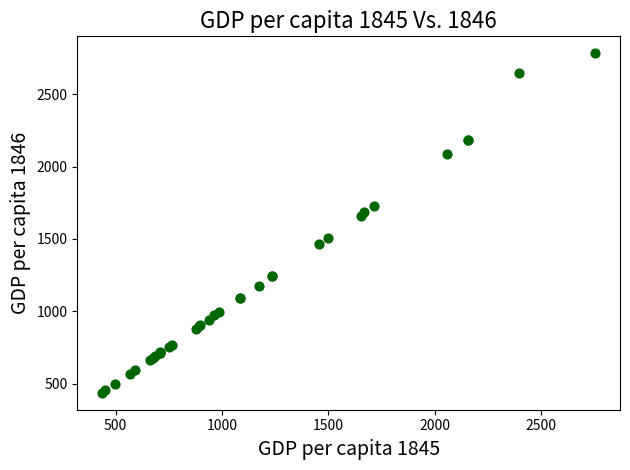

What Y value in the scatter plot is closest to 1610?

1656